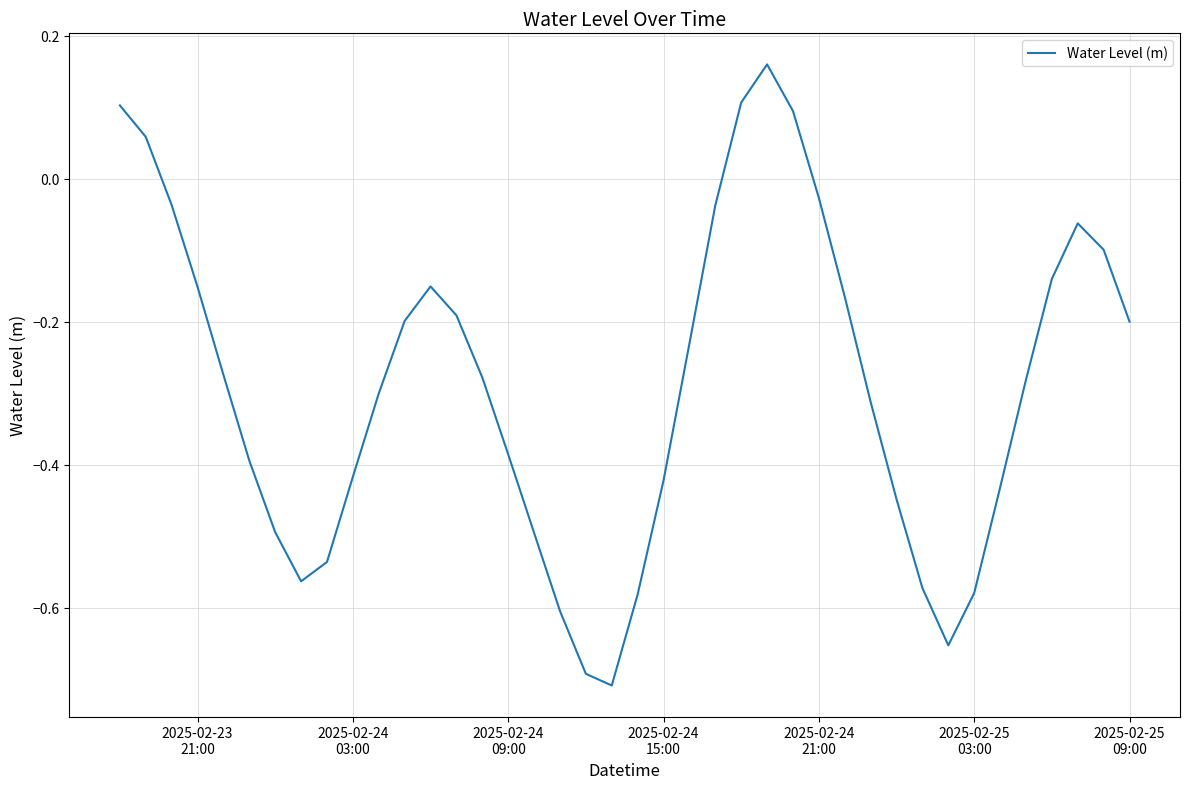

How many values are above zero?

5